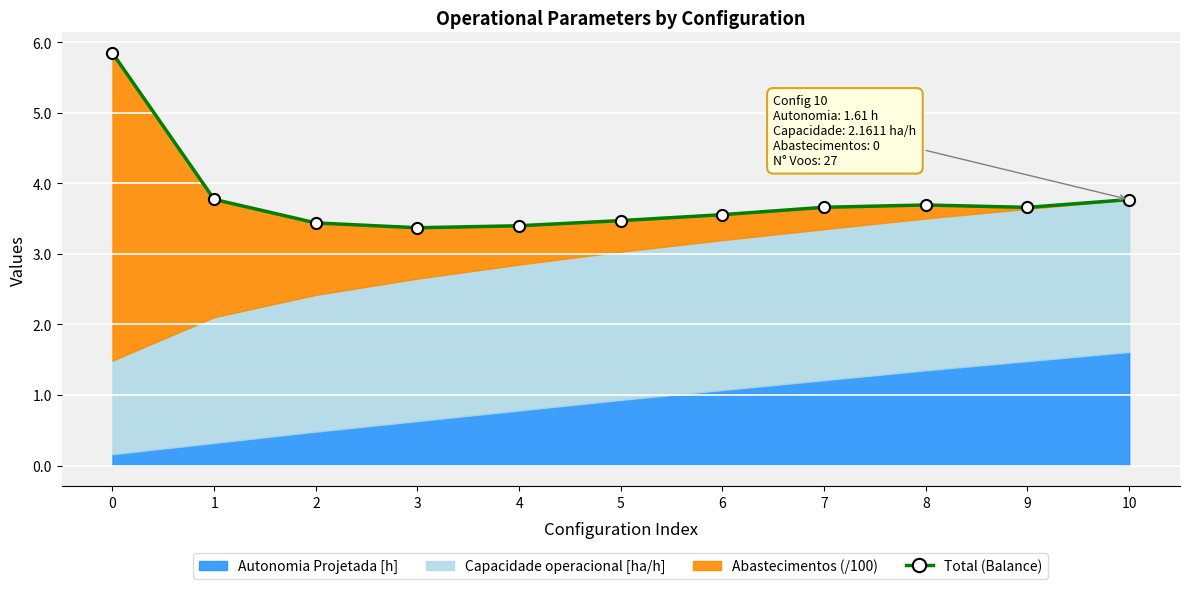

Approximately how many times larger is the value at 10 compared to 0?

0.6